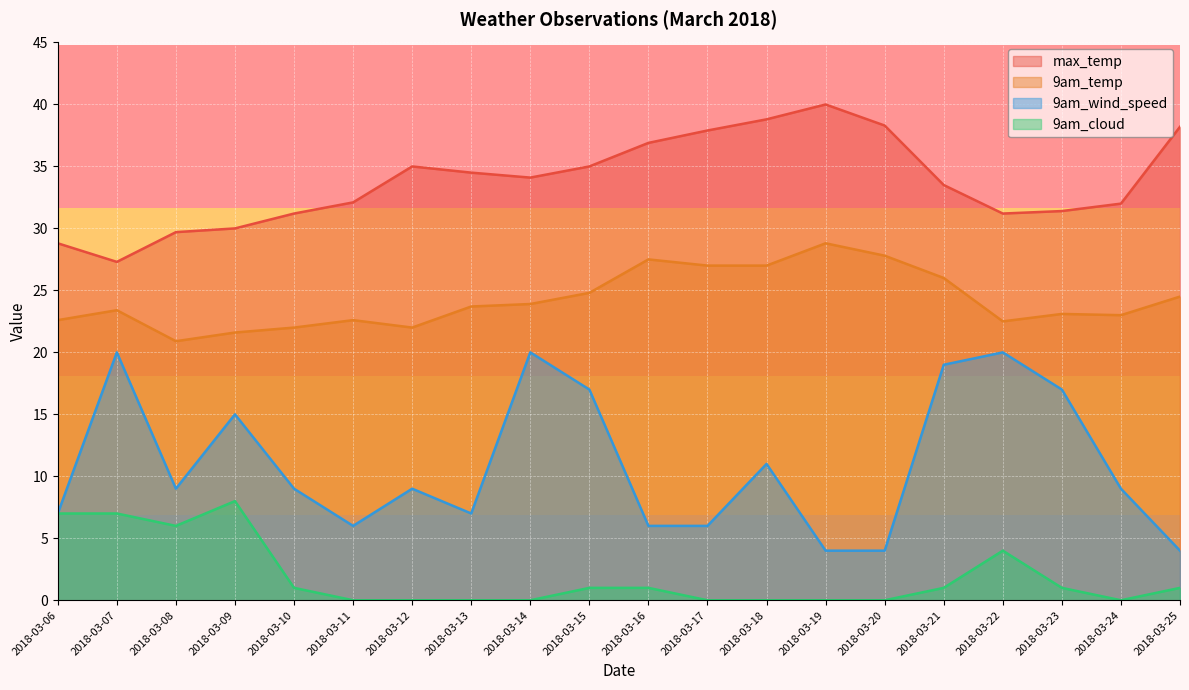

List the series in order of their overall mean, highest first.

max_temp, 9am_temp, 9am_wind_speed, 9am_cloud